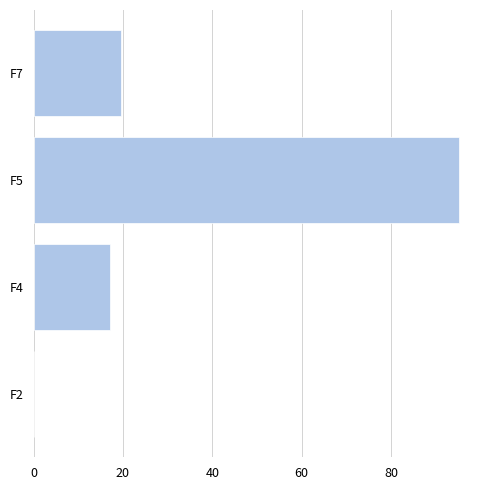

Are the bars grouped side by side (vs. stacked)?

No